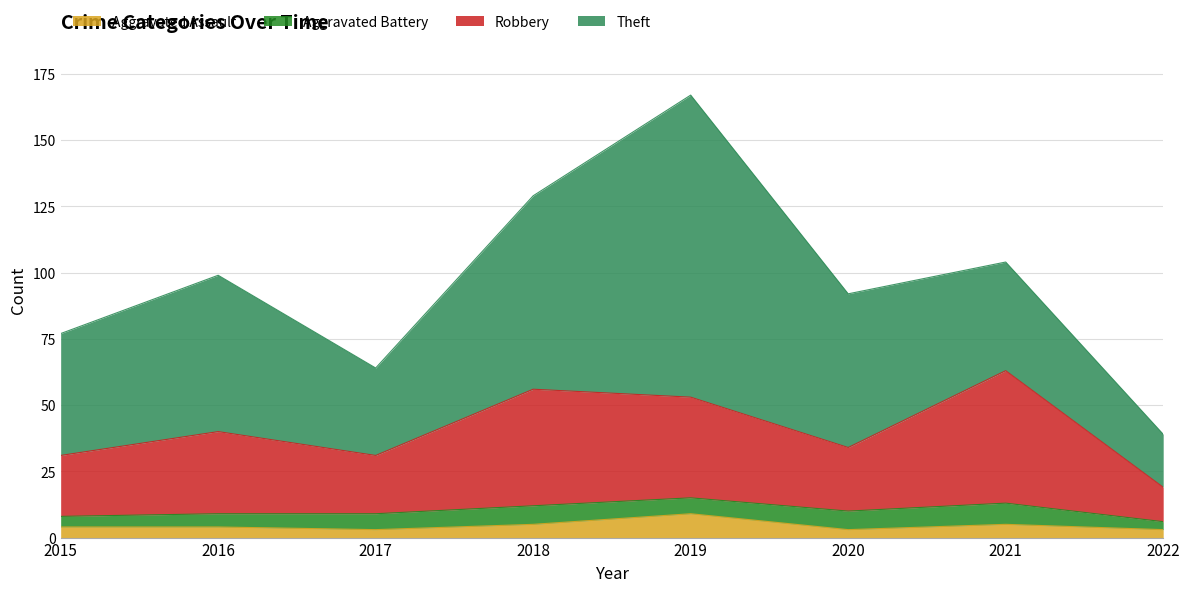

Is it true that Aggravated Assault equals 3 at 2017?

True